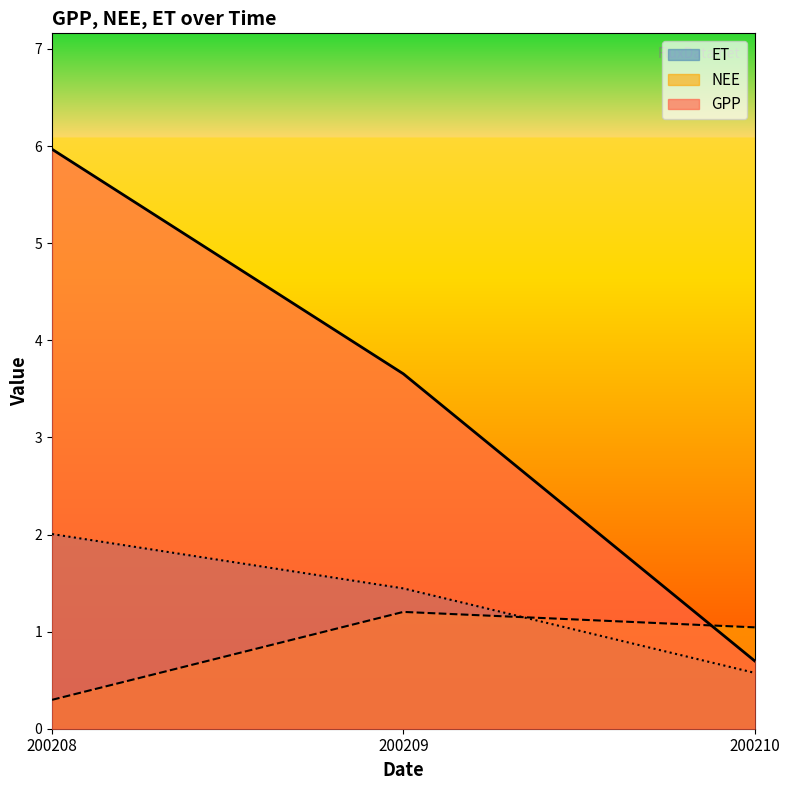

Count the number of categories in the chart.

3